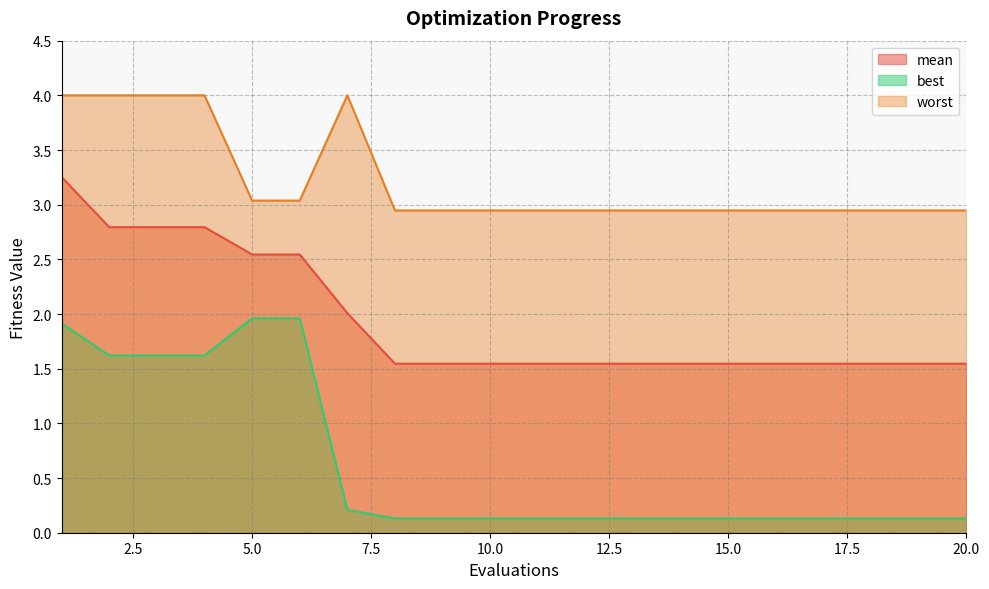

Count the number of data series in this chart.

3